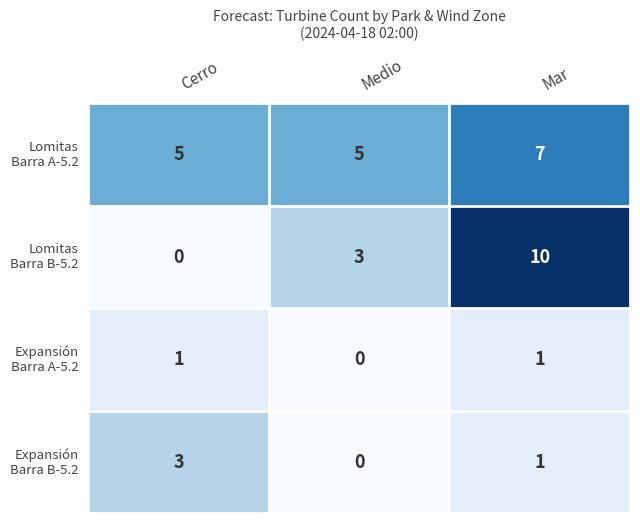

At which category is the sum across all series the highest?

Mar